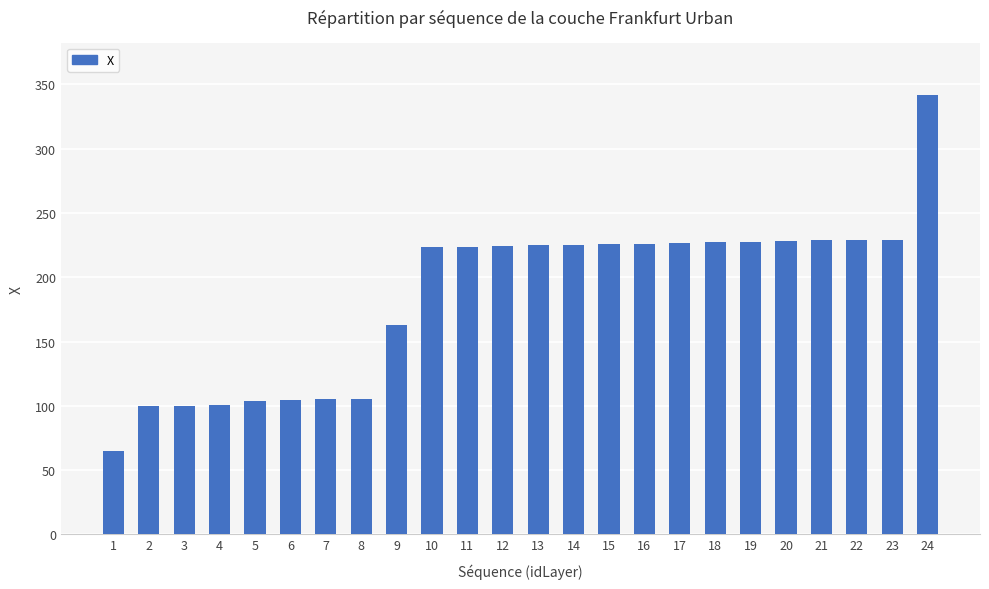

True or false: the data shows 226.2 at 16.

True